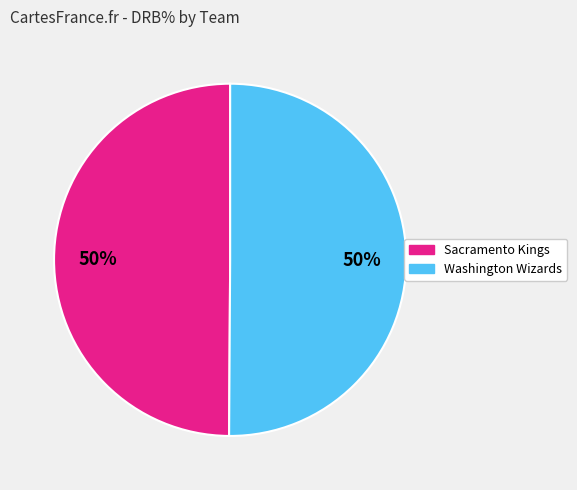

What percentage is the Sacramento Kings slice, to the nearest percent?

50%